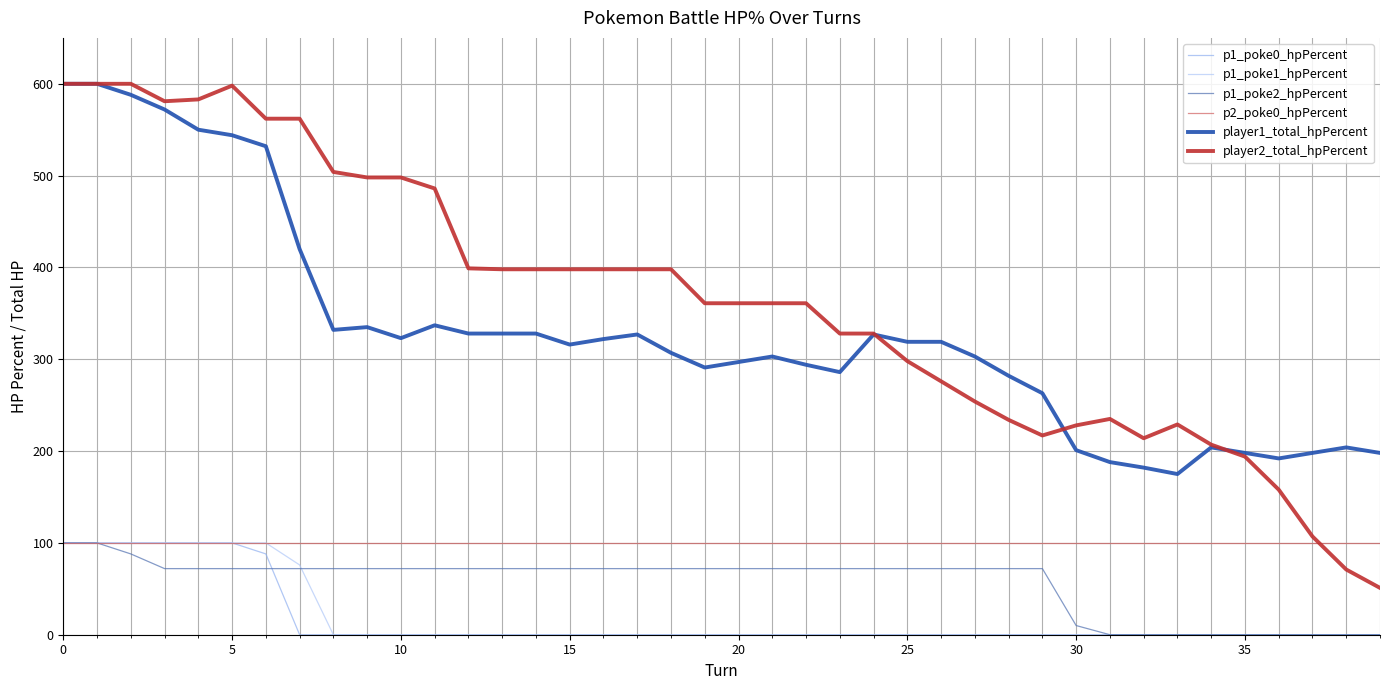

True or false: player2_total_hpPercent and p1_poke0_hpPercent intersect in this chart.

False